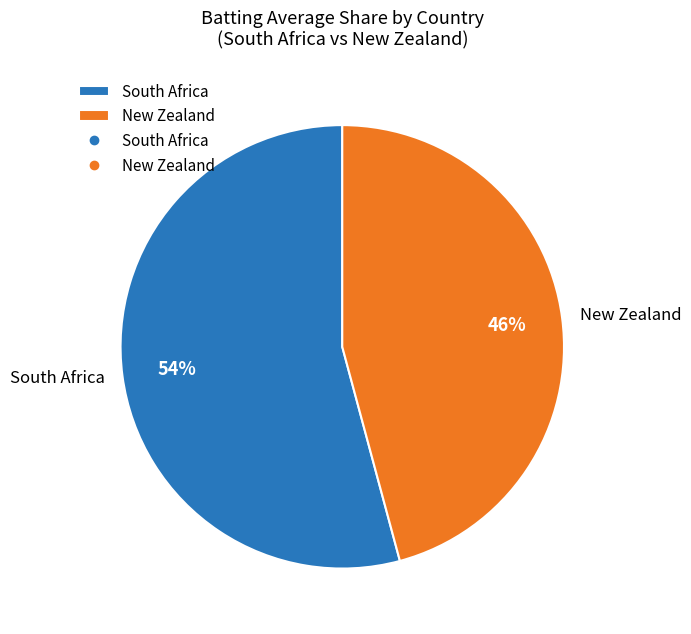

Is it true that New Zealand is 33% of the pie?

False